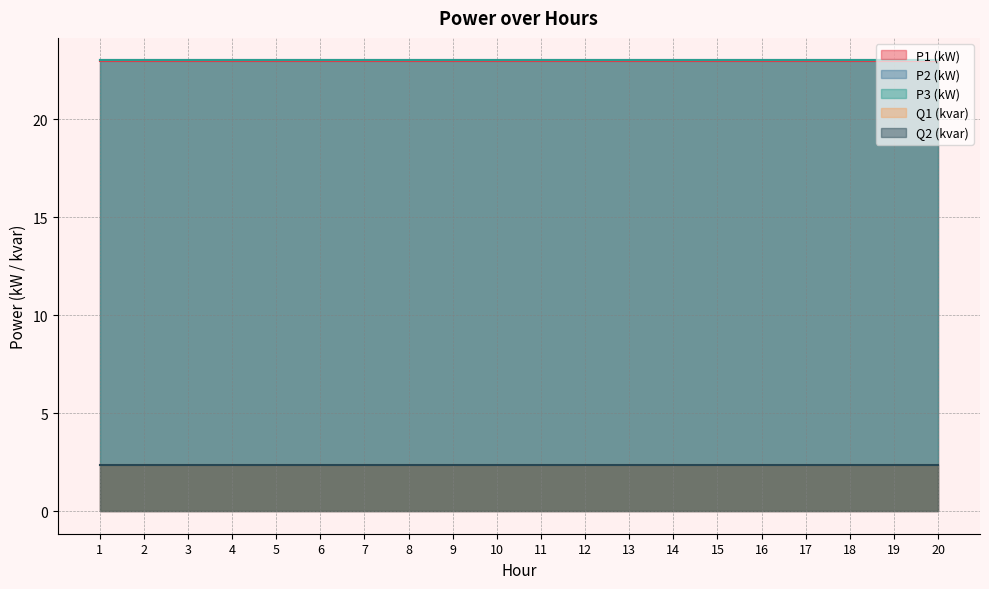

What is the average value of the P2 (kW) series?

23.0